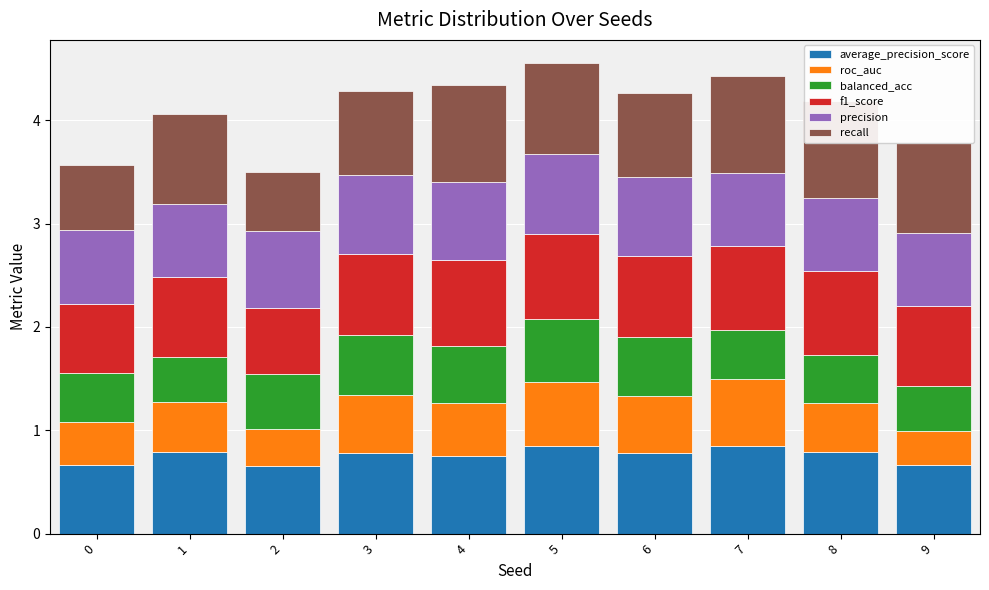

Which category has the lowest value across all series?

9